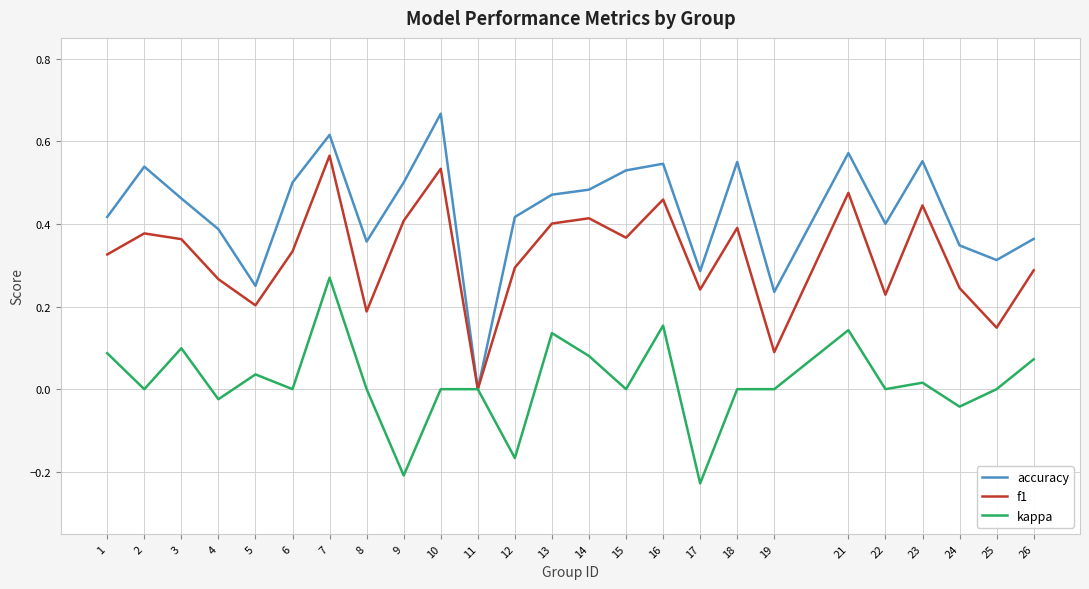

Between 6 and 8, which series saw the biggest shift?

f1